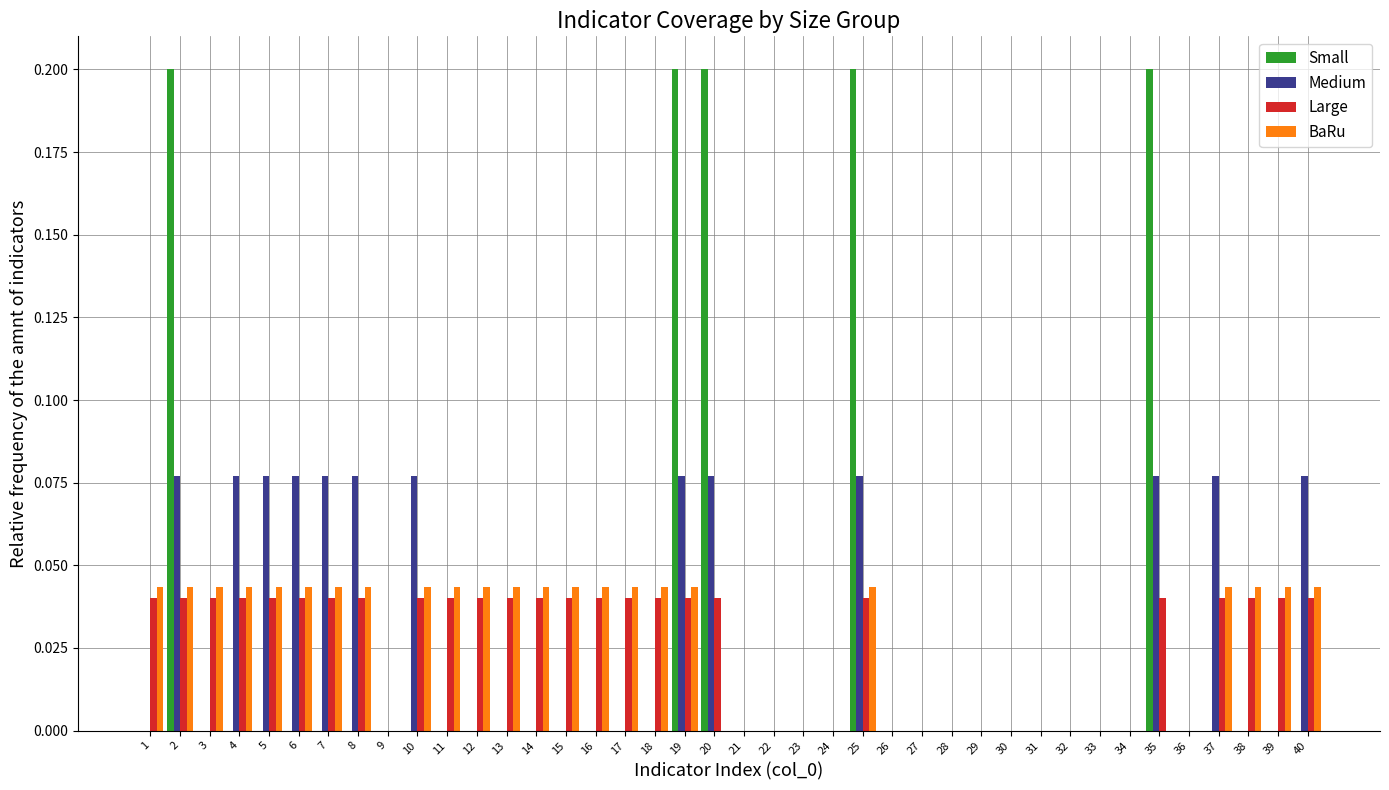

Is it true that Medium equals 0.0 at 23?

True